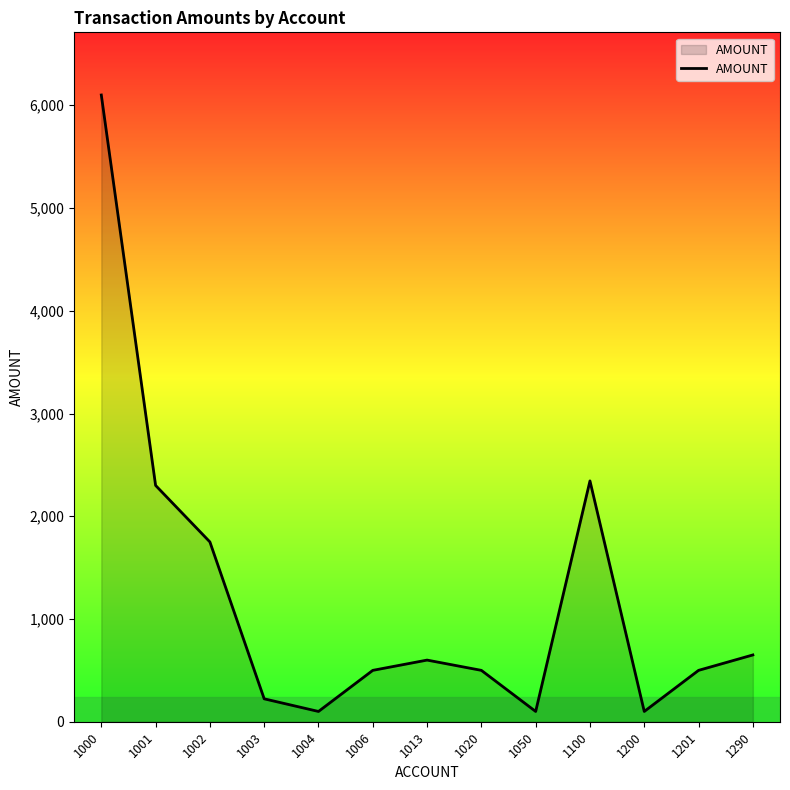

The chart shows a value of 100 at 1004. True or false?

True